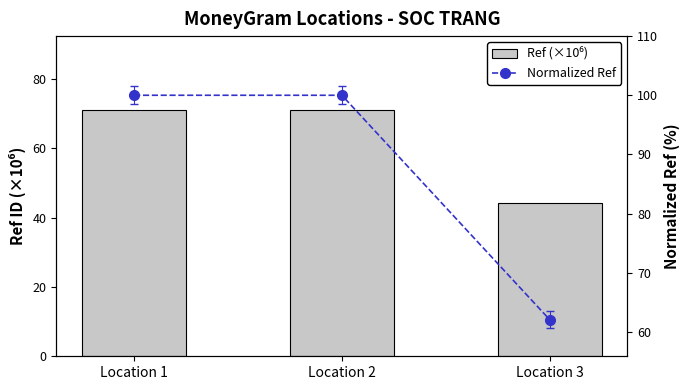

Reading right to left, extract all data points from this chart.

Ref (×10⁶): 44.1	71.0	71.0
Normalized Ref: 62.1	100.0	100.0